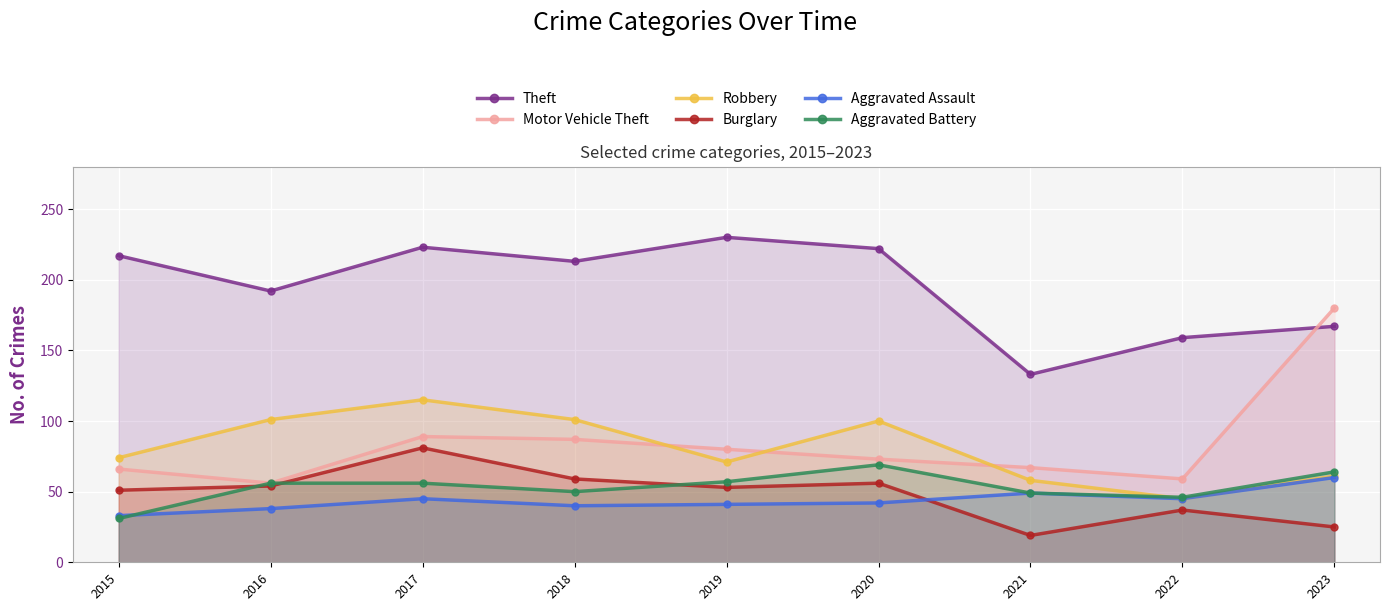

True or false: Theft and Aggravated Battery cross at least once.

False